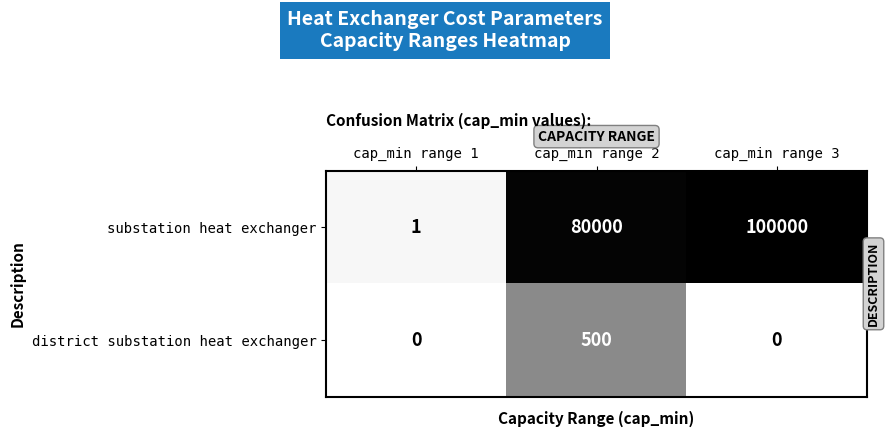

True or false: substation heat exchanger has a value of 35291 at cap_min range 2.

False